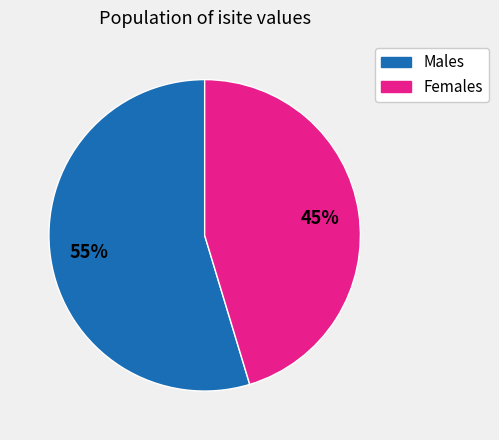

Is there a majority slice in this chart?

Yes